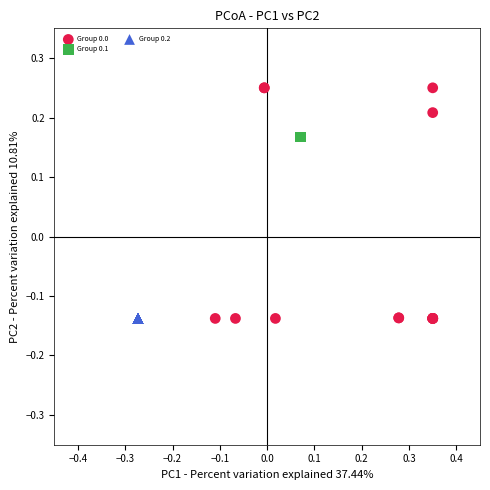

Which series contains the highest Y value?

Group 0.0